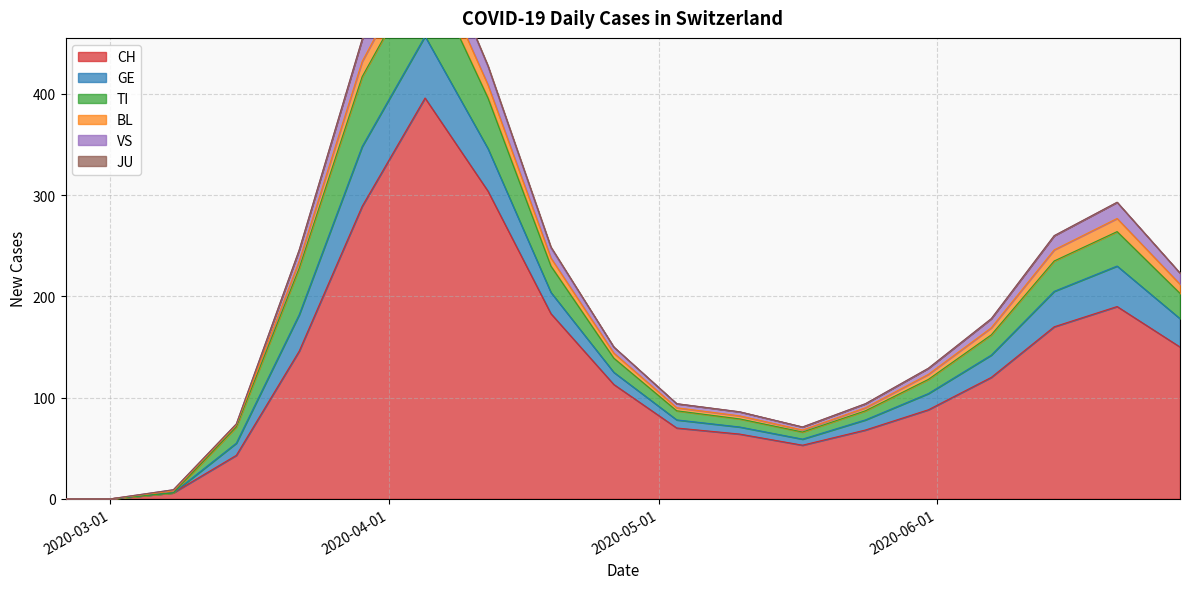

Is it true that GE equals 0 at 2020-02-25?

True